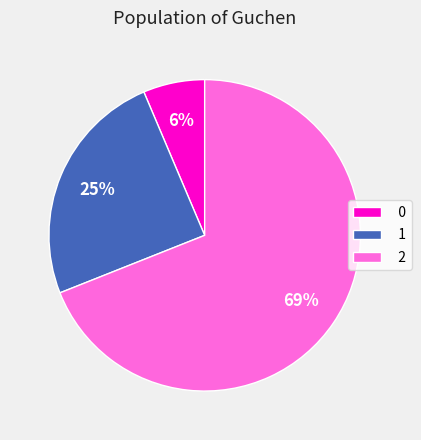

To the nearest percent, what portion does 2 represent?

69%